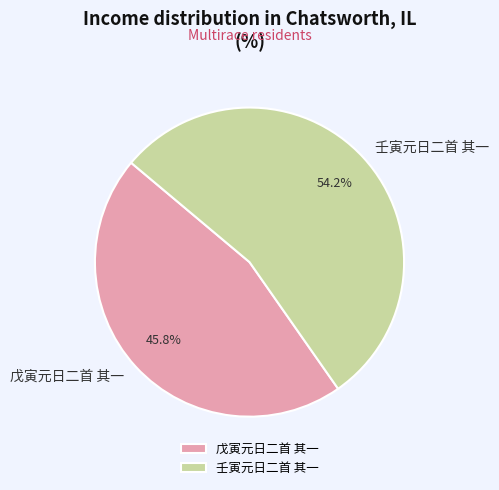

Combined, do 壬寅元日二首 其一 and 戊寅元日二首 其一 account for over 50%?

Yes